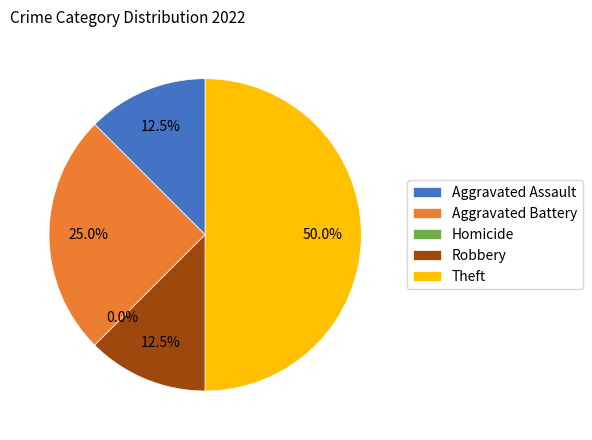

What is the change in value from Aggravated Battery to Homicide?

-2